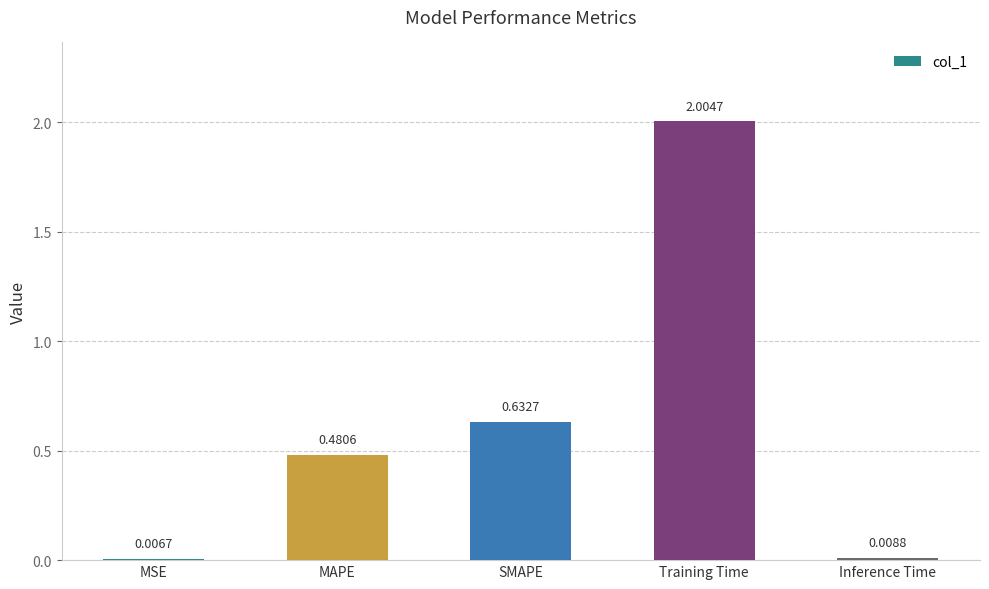

What is the change in value from MAPE to SMAPE?

+0.2